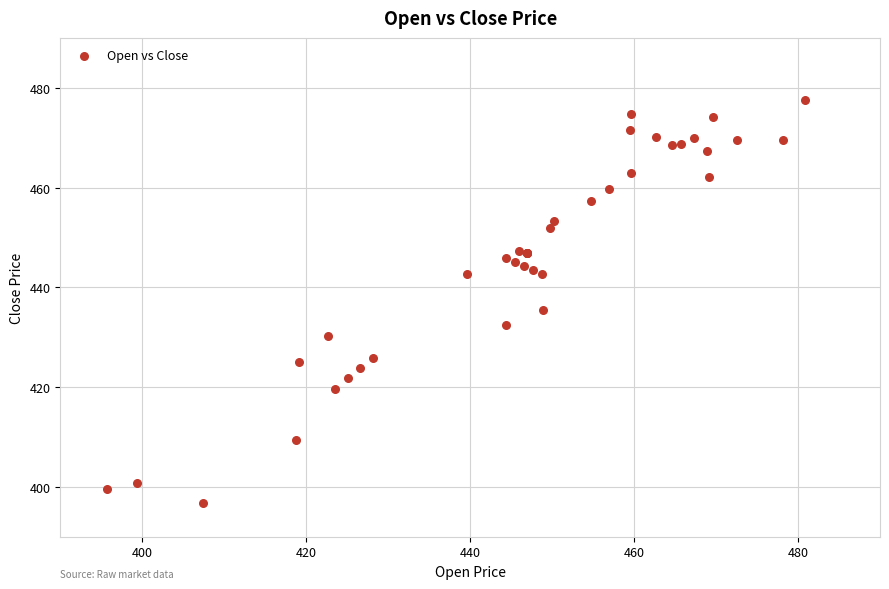

What Y value in the scatter plot is closest to 437?

435.5